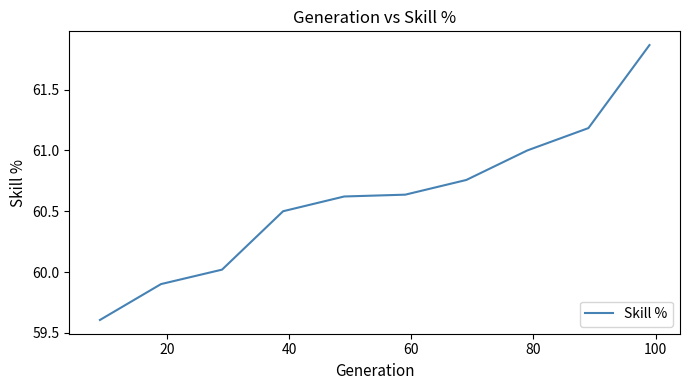

What is the smallest value displayed?

59.6